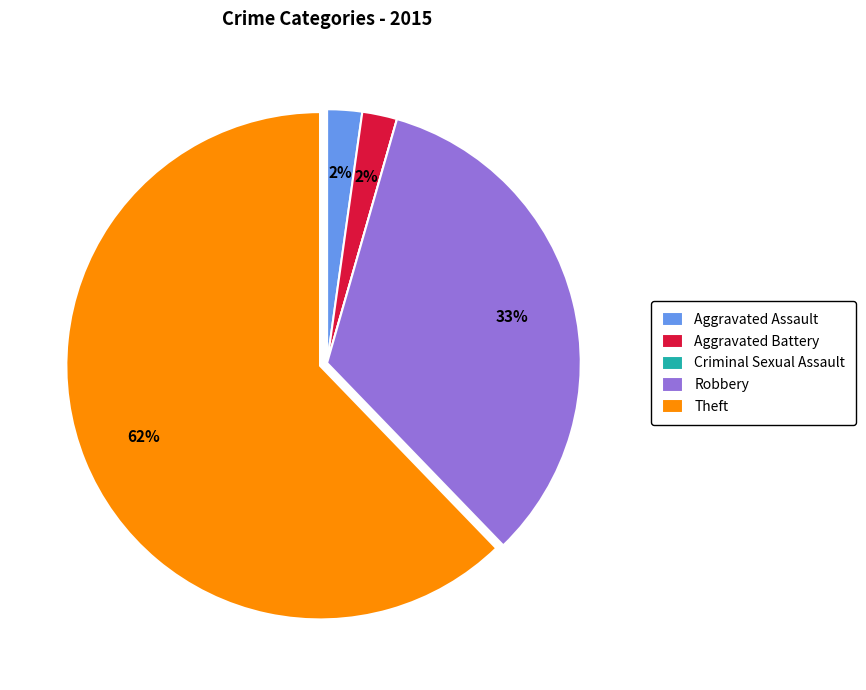

To the nearest percent, what portion does Aggravated Assault represent?

2%